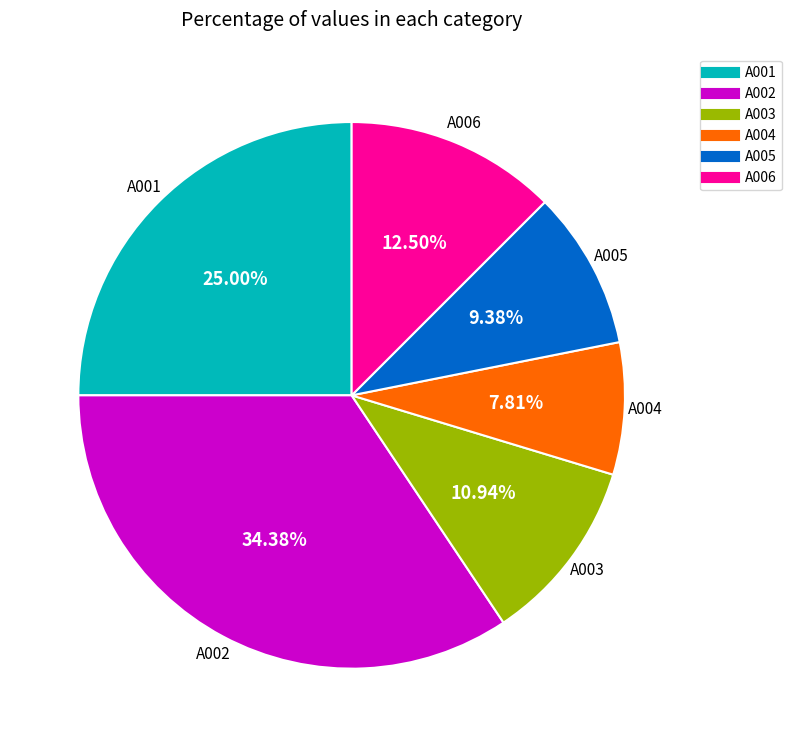

Approximately how many times larger is the value at A002 compared to A001?

1.4